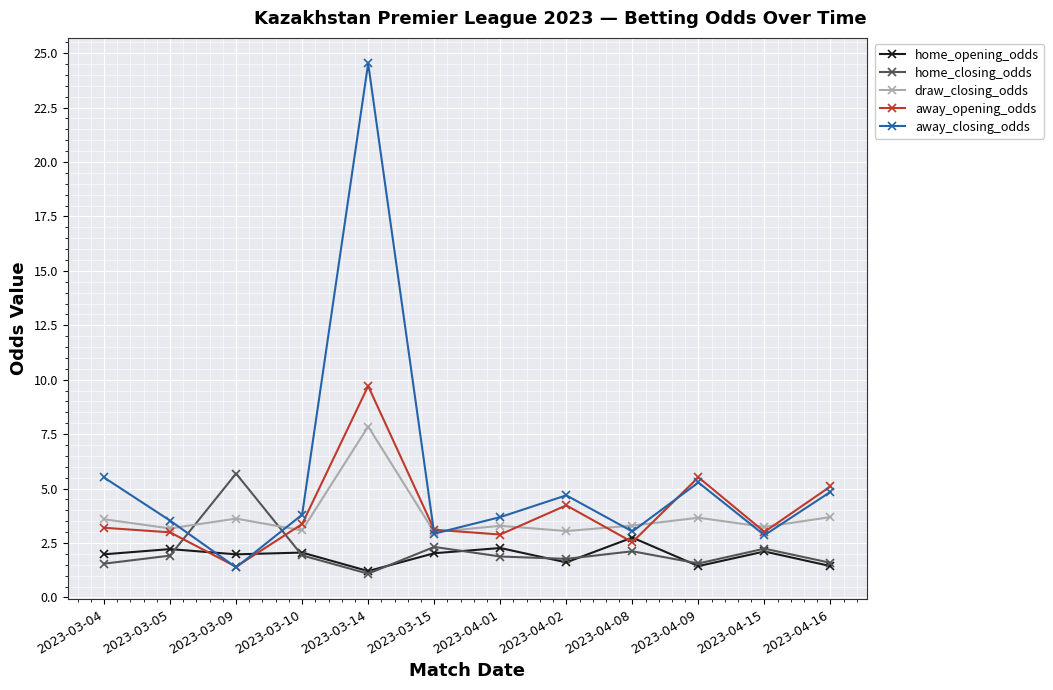

What is the value of the away_closing_odds point at the 5th from the left?

24.5